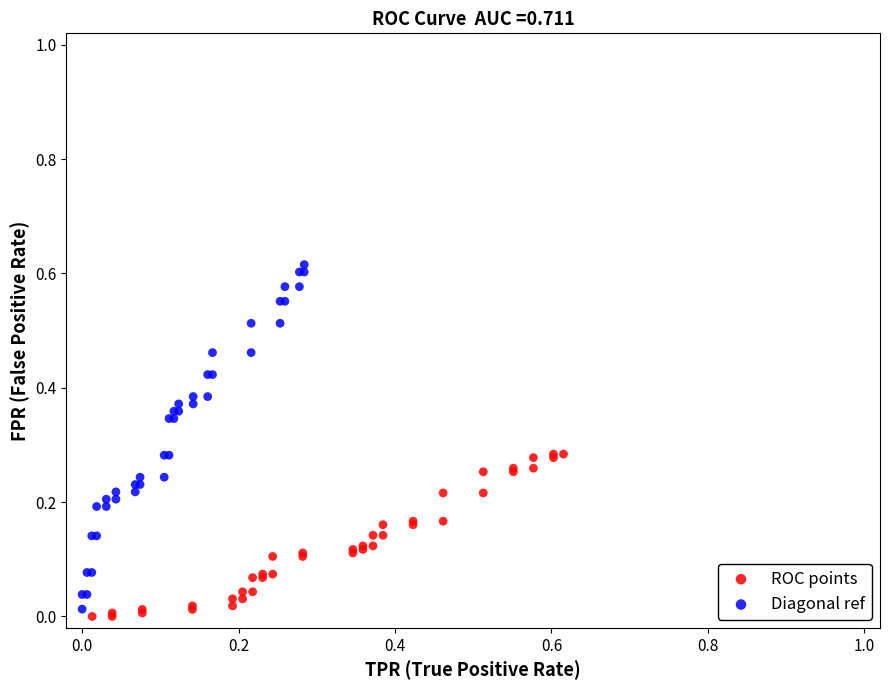

Which series reaches the maximum Y coordinate?

Diagonal ref